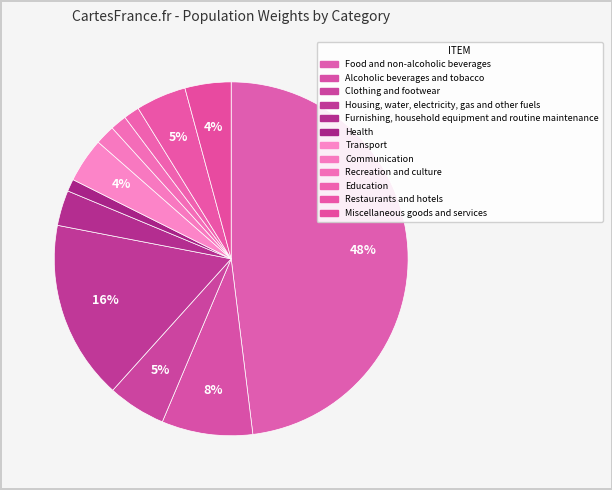

Rank the categories by value from lowest to highest.

Health, Education, Recreation and culture, Communication, Furnishing, household equipment and routine maintenance, Transport, Miscellaneous goods and services, Restaurants and hotels, Clothing and footwear, Alcoholic beverages and tobacco, Housing, water, electricity, gas and other fuels, Food and non-alcoholic beverages